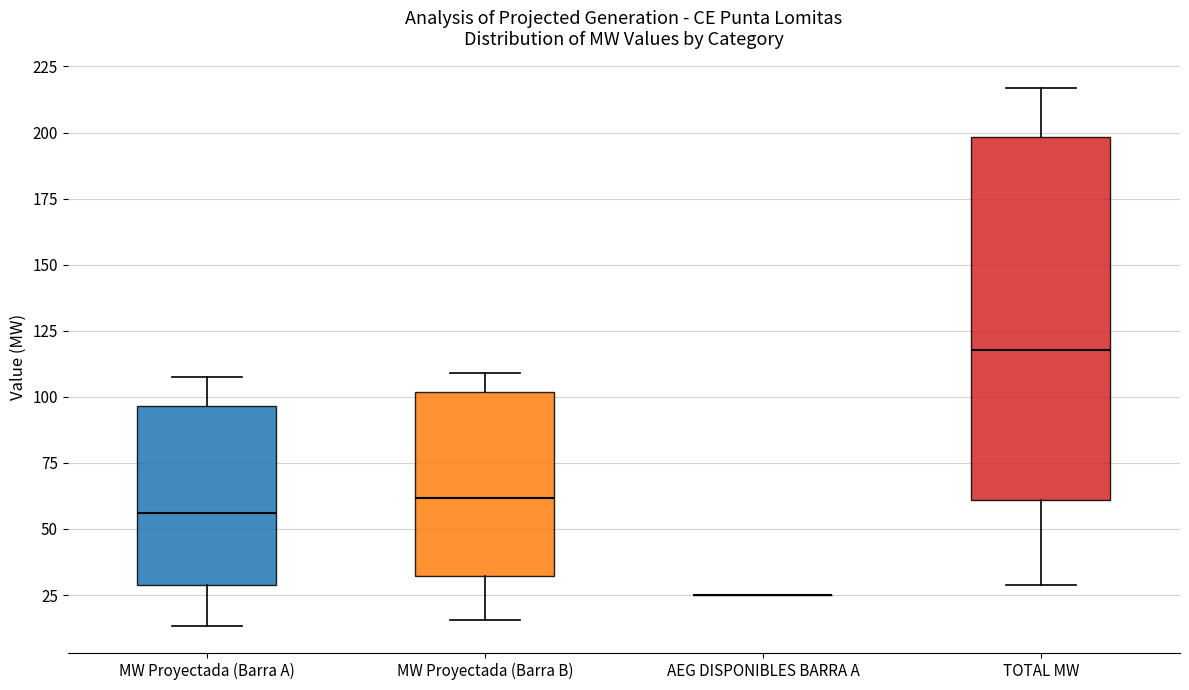

Where does the lower whisker of the box for MW Proyectada (Barra A) end on the y-axis? The values are not printed on the chart, so give them approximately, as read against the axis.

15